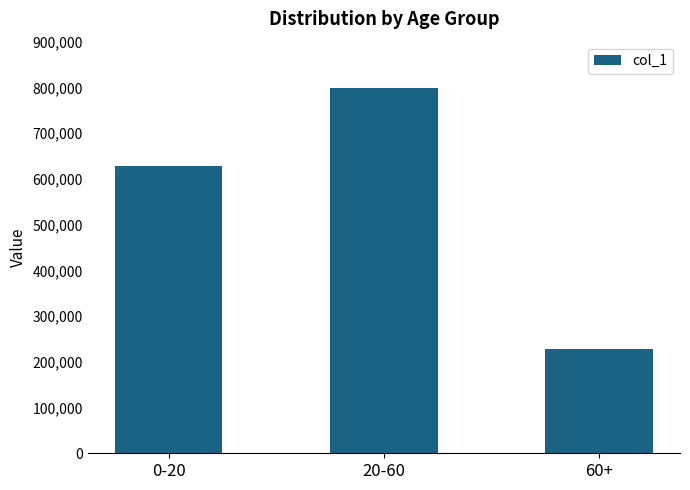

What is the change in value from 0-20 to 20-60?

+168793